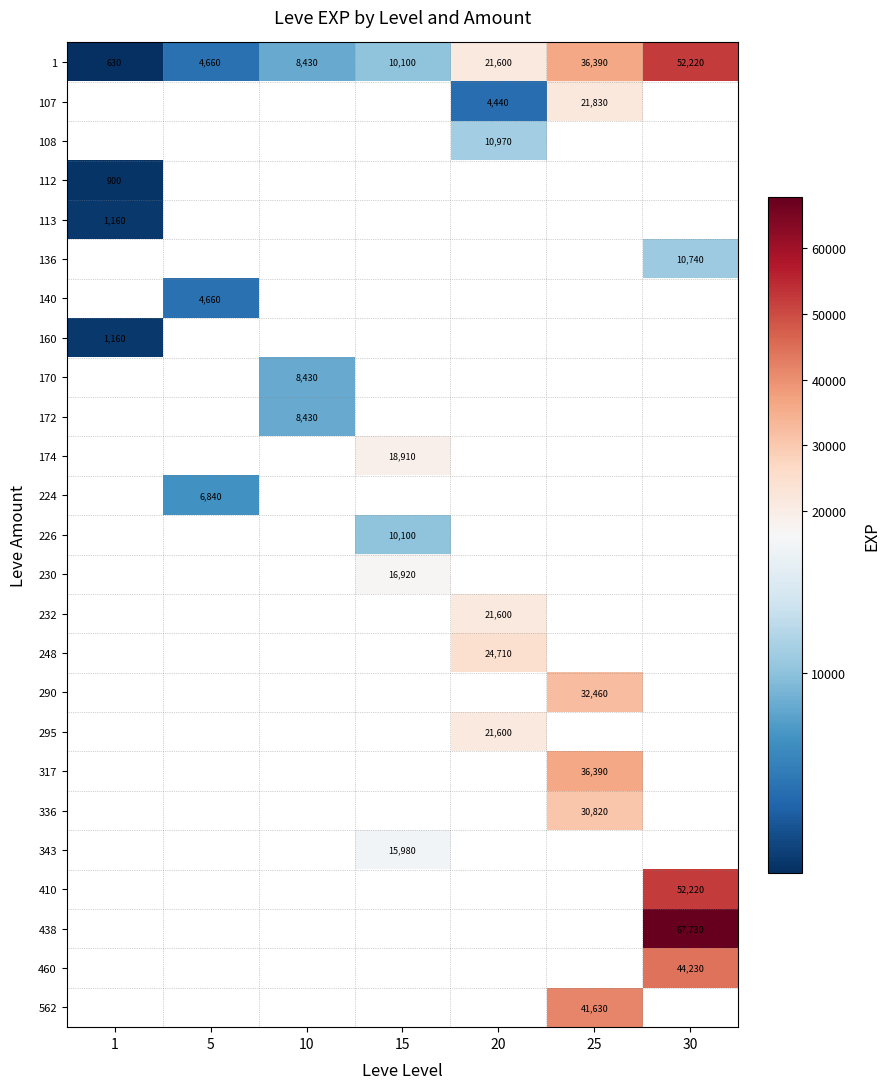

True or false: 562 has a value of 41630 at 25.

True